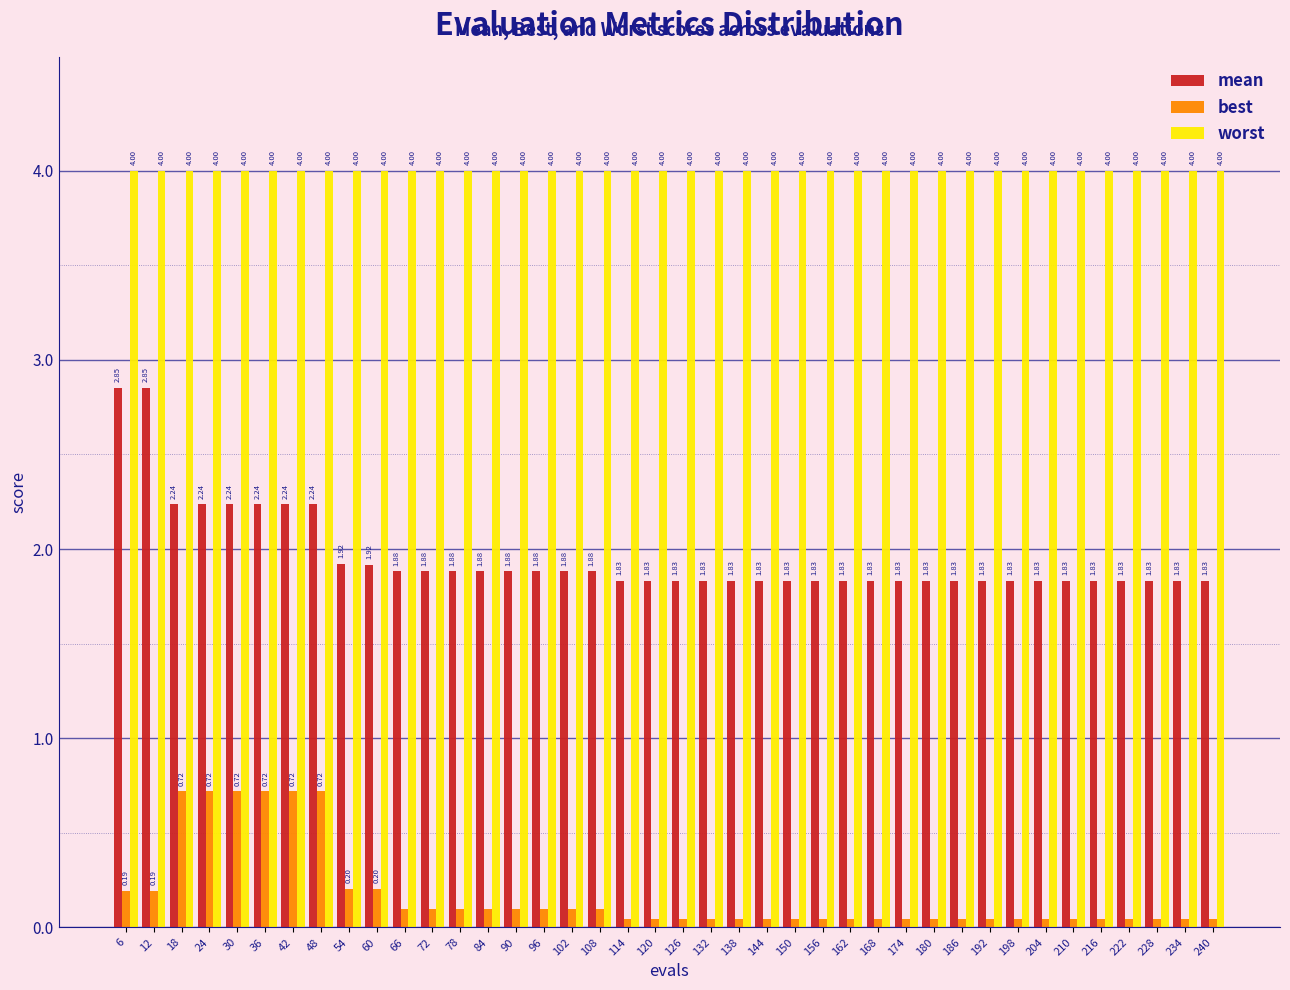

Which series has the largest total across all categories?

worst